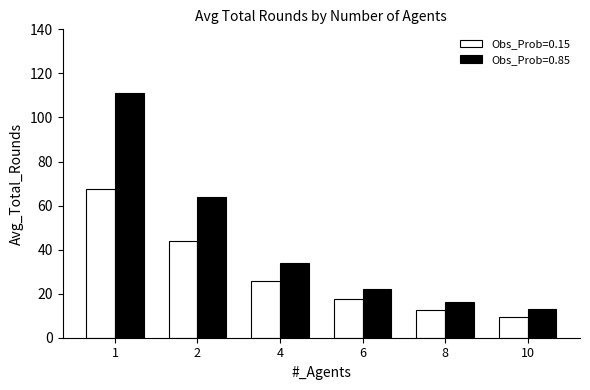

Where does the Obs_Prob=0.85 series first go above 33?

1